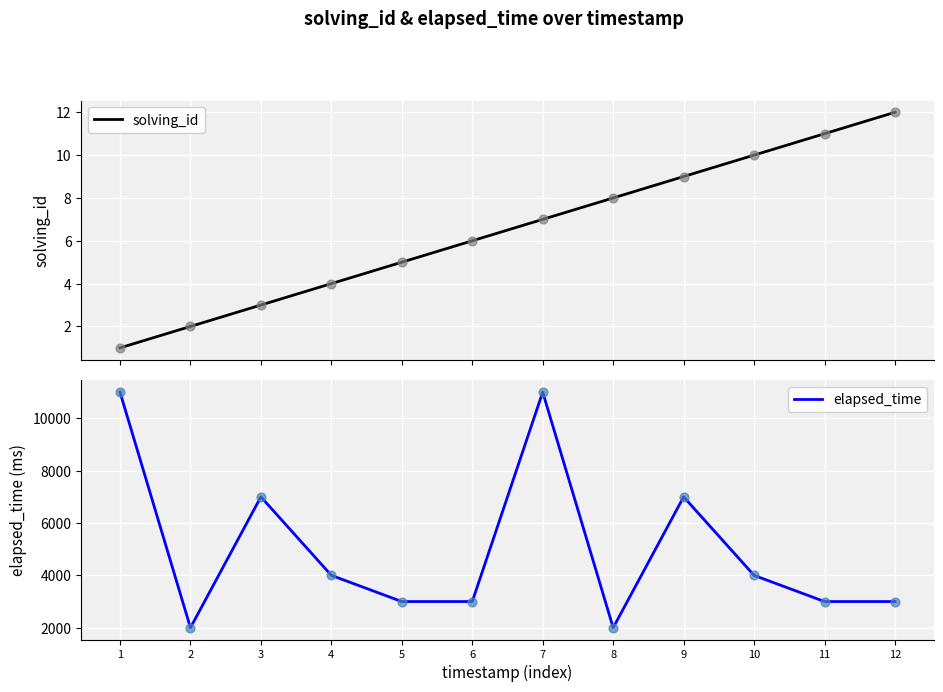

At how many categories does at least one series exceed 2578?

10